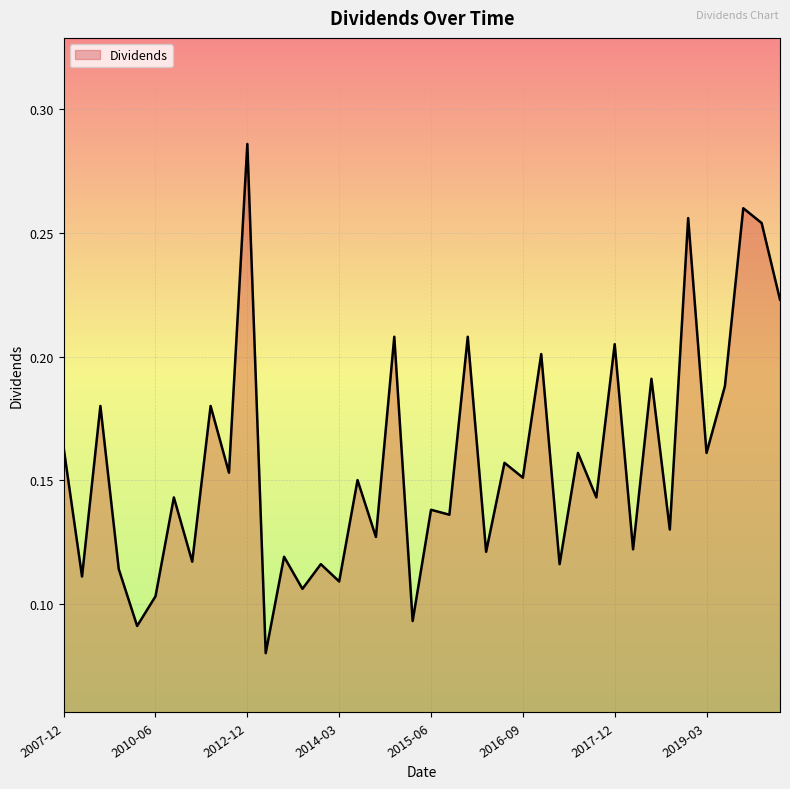

What is the sum of all values?

6.3